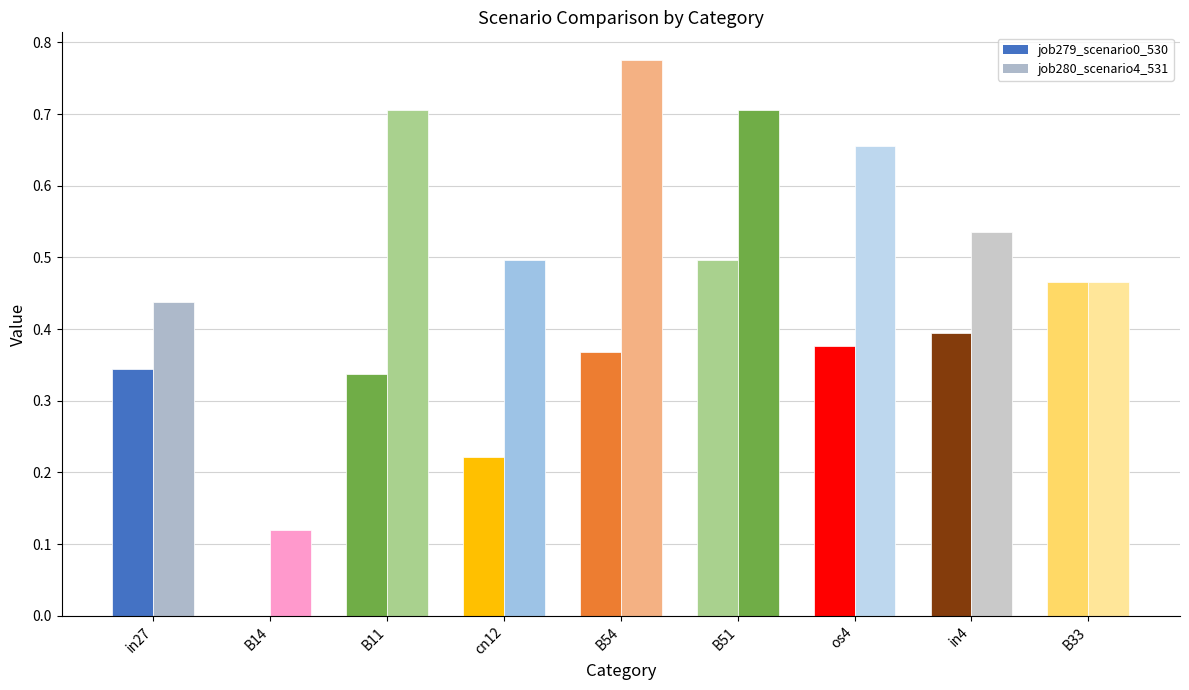

At which label does job279_scenario0_530 reach its minimum?

B14